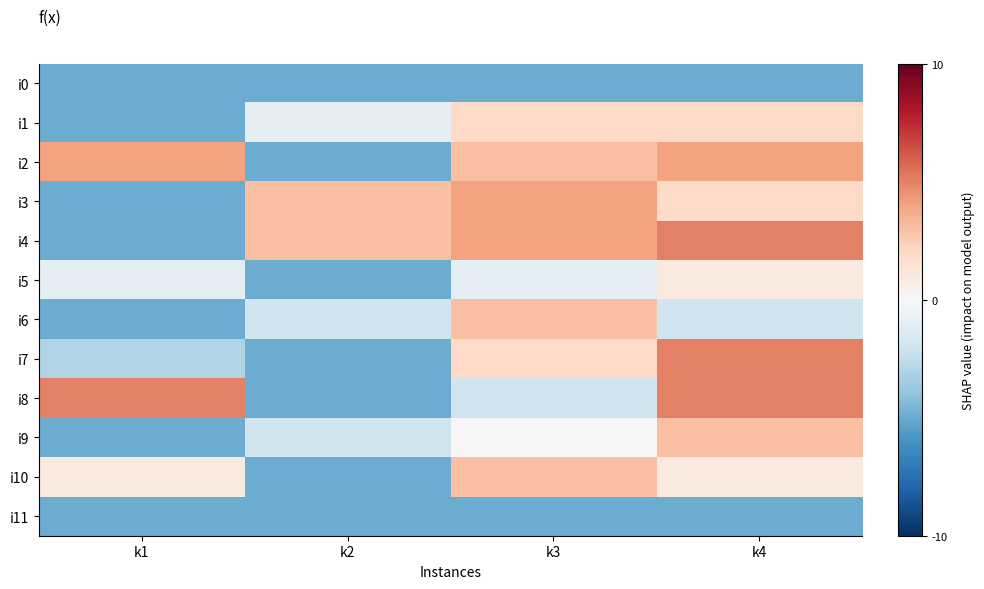

Count the number of data series in this chart.

12